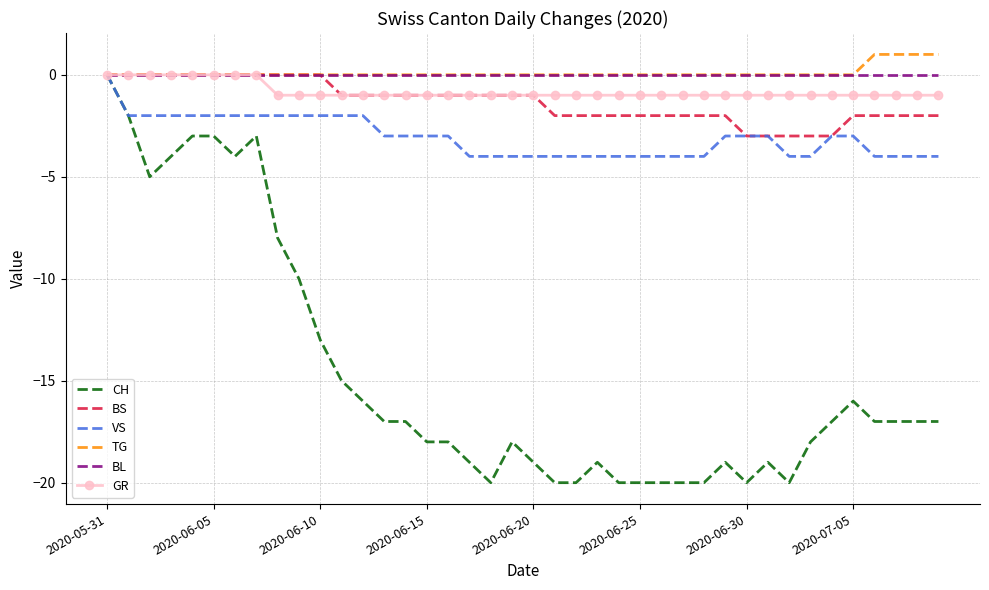

Reading left to right, transcribe all the data shown in this chart.

CH: 0	-2	-5	-4	-3	-3	-4	-3	-8	-10	-13	-15	-16	-17	-17	-18	-18	-19	-20	-18	-19	-20	-20	-19	-20	-20	-20	-20	-20	-19	-20	-19	-20	-18	-17	-16	-17	-17	-17	-17
BS: 0	0	0	0	0	0	0	0	0	0	0	-1	-1	-1	-1	-1	-1	-1	-1	-1	-1	-2	-2	-2	-2	-2	-2	-2	-2	-2	-3	-3	-3	-3	-3	-2	-2	-2	-2	-2
VS: 0	-2	-2	-2	-2	-2	-2	-2	-2	-2	-2	-2	-2	-3	-3	-3	-3	-4	-4	-4	-4	-4	-4	-4	-4	-4	-4	-4	-4	-3	-3	-3	-4	-4	-3	-3	-4	-4	-4	-4
TG: 0	0	0	0	0	0	0	0	0	0	0	0	0	0	0	0	0	0	0	0	0	0	0	0	0	0	0	0	0	0	0	0	0	0	0	0	1	1	1	1
BL: 0	0	0	0	0	0	0	0	0	0	0	0	0	0	0	0	0	0	0	0	0	0	0	0	0	0	0	0	0	0	0	0	0	0	0	0	0	0	0	0
GR: 0	0	0	0	0	0	0	0	-1	-1	-1	-1	-1	-1	-1	-1	-1	-1	-1	-1	-1	-1	-1	-1	-1	-1	-1	-1	-1	-1	-1	-1	-1	-1	-1	-1	-1	-1	-1	-1